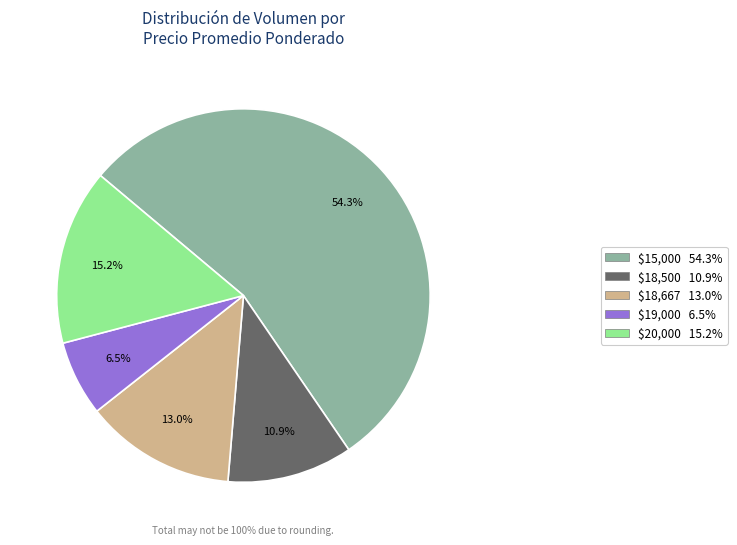

Is there any slice that represents more than half of the pie?

Yes